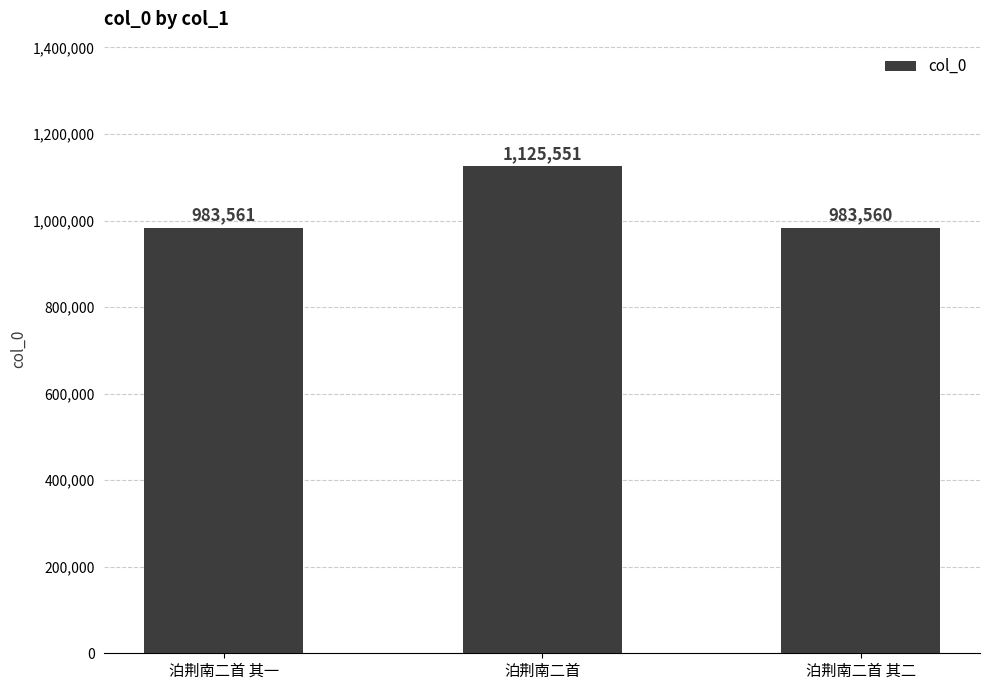

Reading left to right, transcribe all the data shown in this chart.

983561	1125551	983560